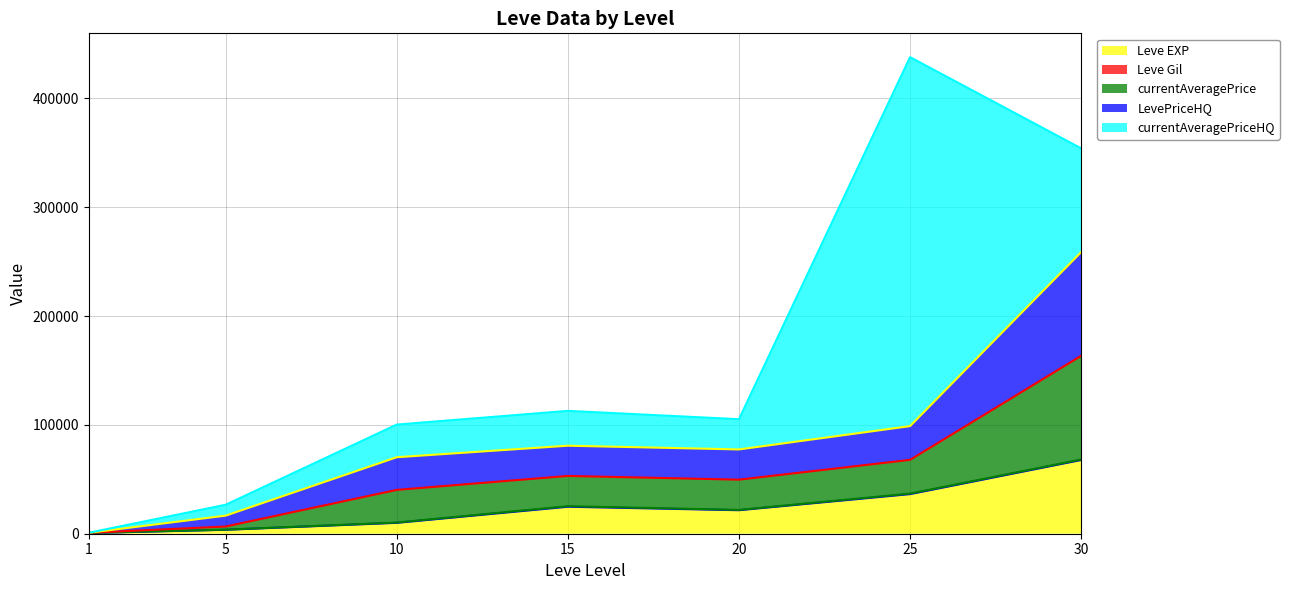

What is the minimum value for currentAveragePrice (line)?

852.2